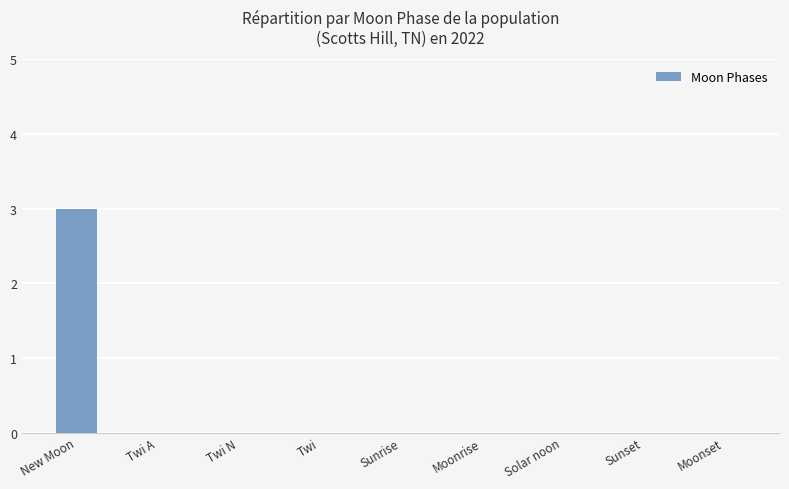

How many values are between 0 and 1?

8